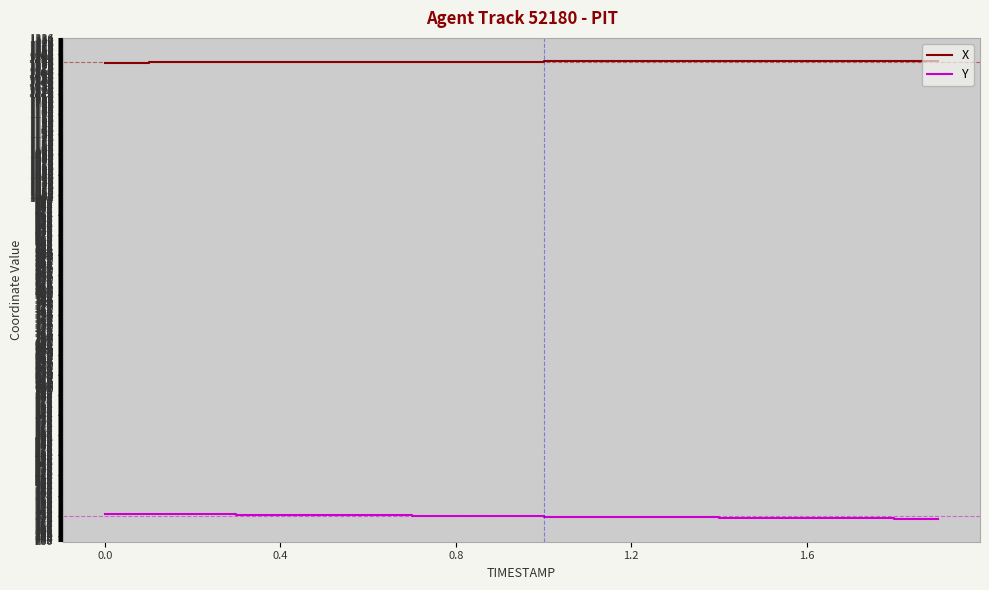

Rank the series by their average value, from lowest to highest.

Y, X